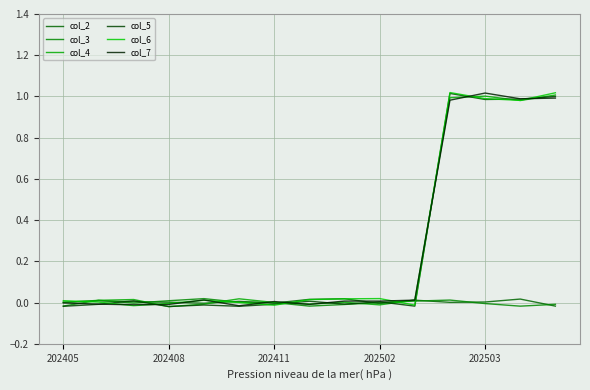

True or false: col_7 and col_3 cross at least once.

True